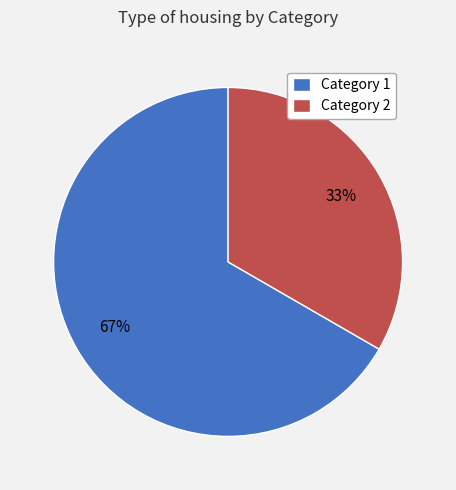

Do Category 1 and Category 2 together represent more than half of the pie?

Yes